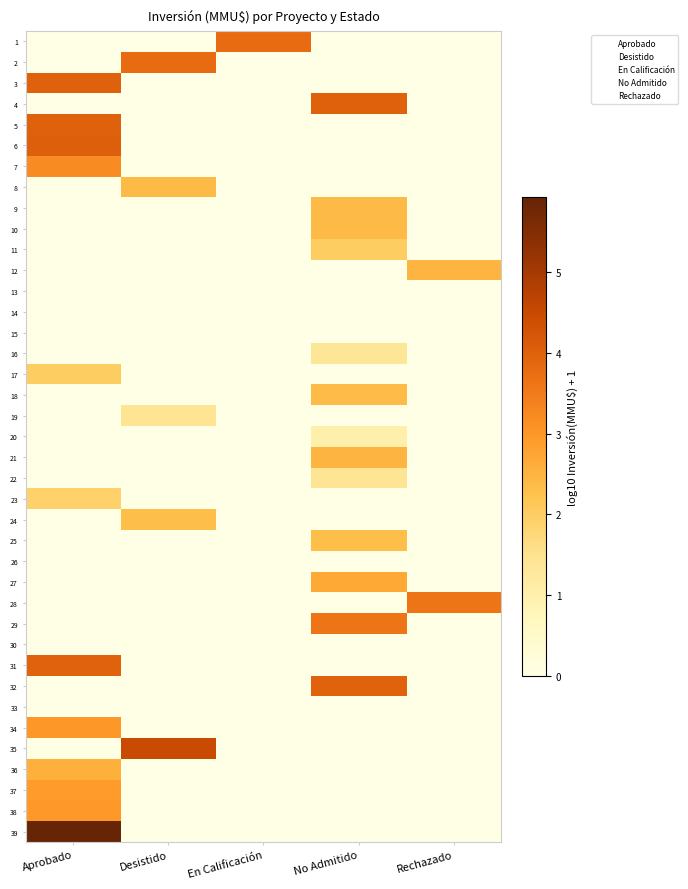

What is the greatest value displayed?

5.9